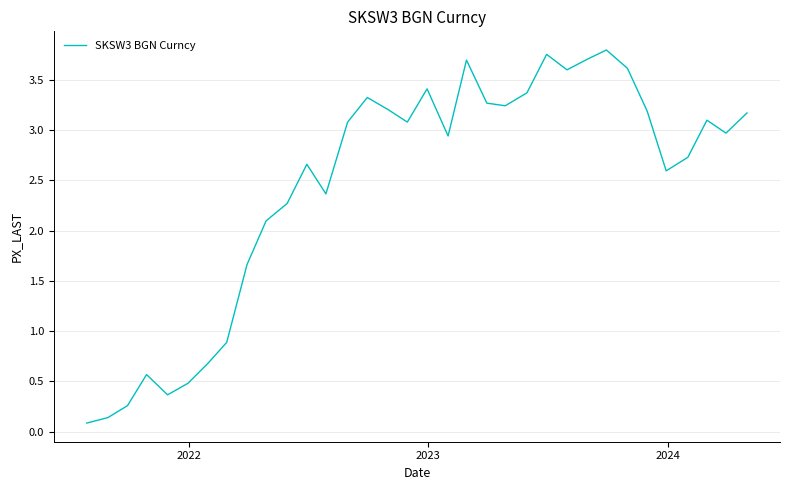

Reading left to right, list all the values displayed in this chart.

0.1	0.1	0.3	0.6	0.4	0.5	0.7	0.9	1.7	2.1	2.3	2.7	2.4	3.1	3.3	3.2	3.1	3.4	2.9	3.7	3.3	3.2	3.4	3.8	3.6	3.7	3.8	3.6	3.2	2.6	2.7	3.1	3.0	3.2